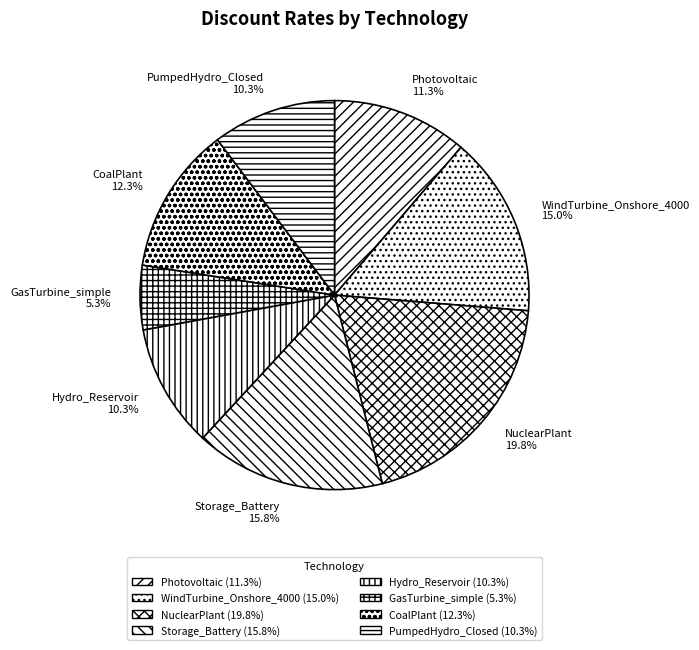

Is the sum of Storage_Battery and CoalPlant greater than half?

No